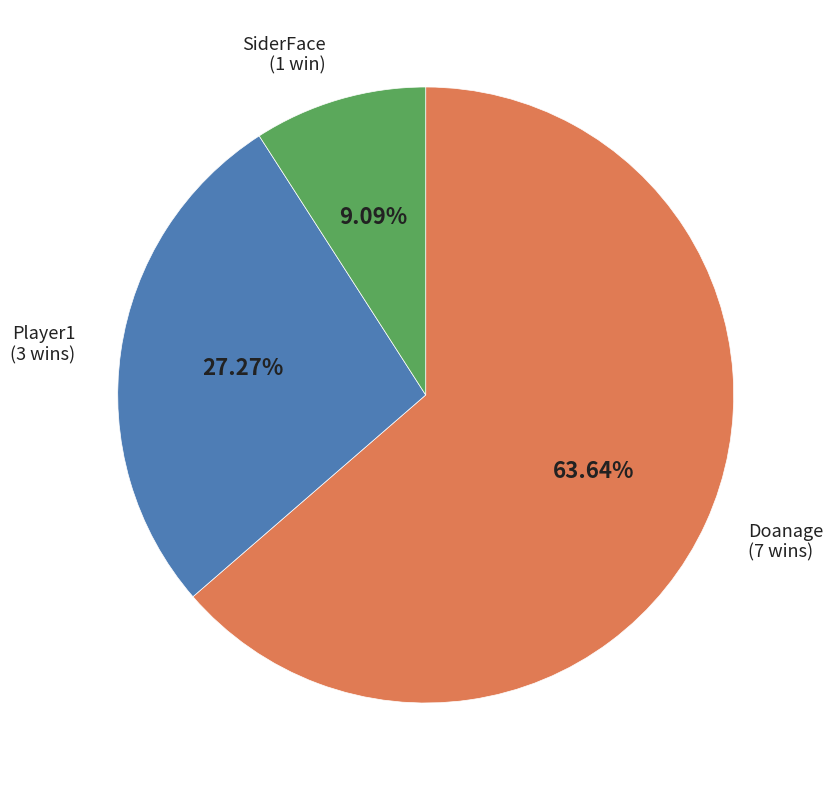

How many slices are in this pie chart?

3